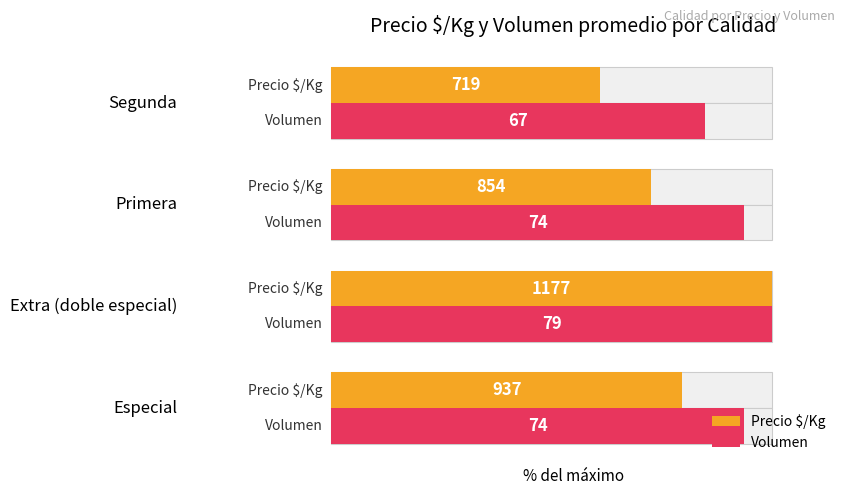

Reading right to left, transcribe all the data shown in this chart.

Precio $/Kg: 3=61.1	2=72.6	1=100.0	0=79.6
Volumen: 3=84.8	2=93.7	1=100.0	0=93.7